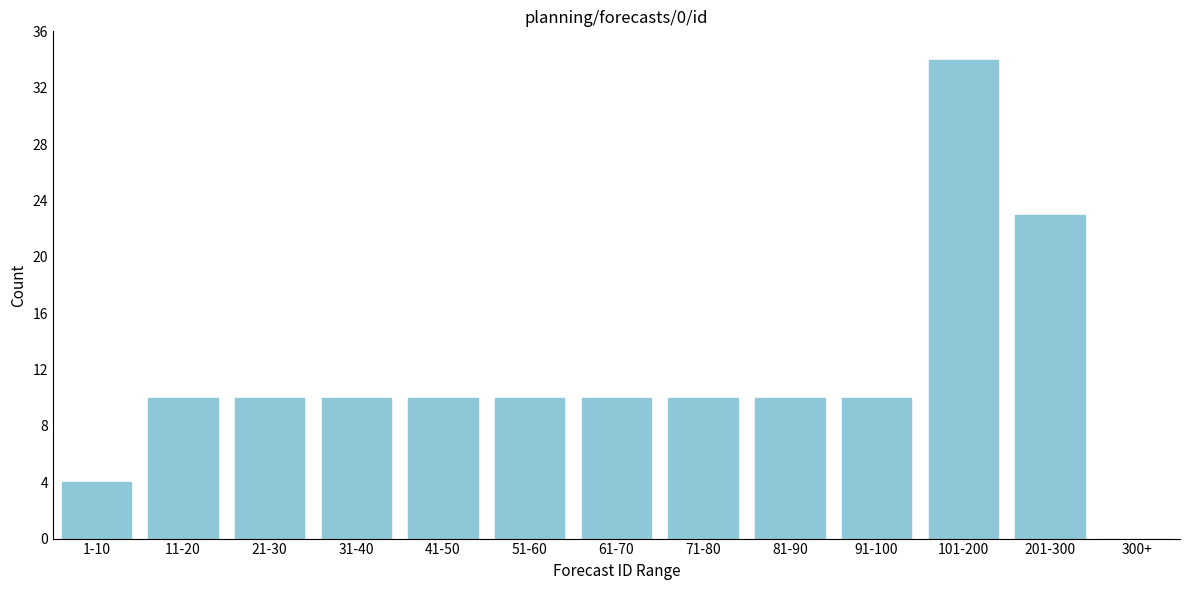

Reading left to right, what are all the values shown in this chart?

1-10=4	11-20=10	21-30=10	31-40=10	41-50=10	51-60=10	61-70=10	71-80=10	81-90=10	91-100=10	101-200=34	201-300=23	300+=0